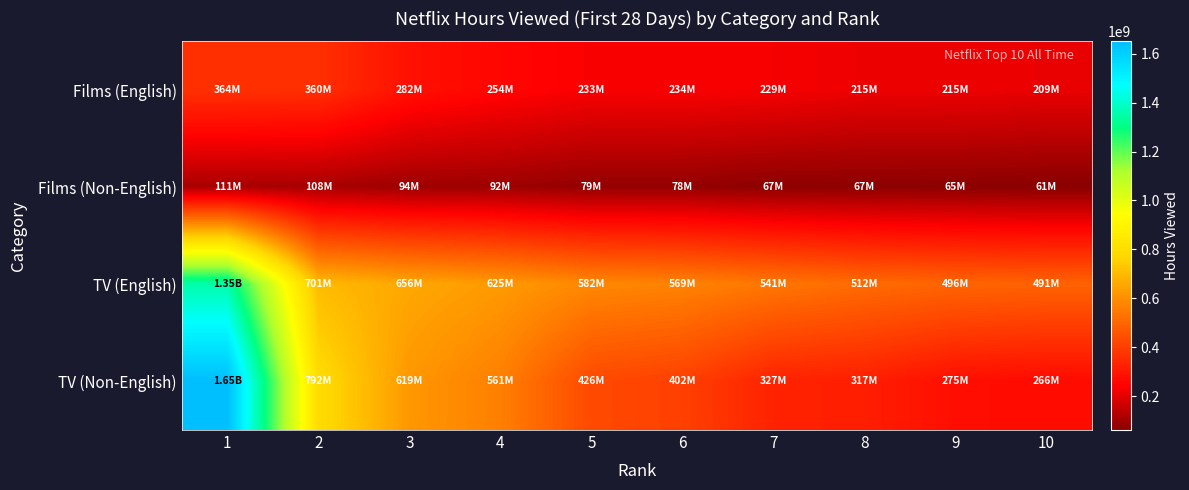

At how many categories does at least one series exceed 326474018?

10